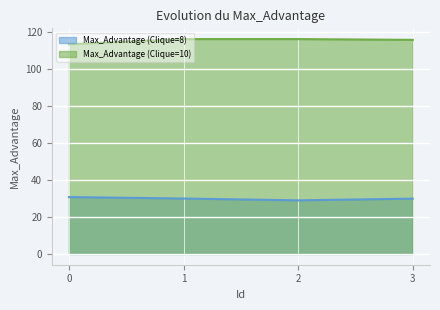

Which series has the largest total across all categories?

Max_Advantage (Clique=10)